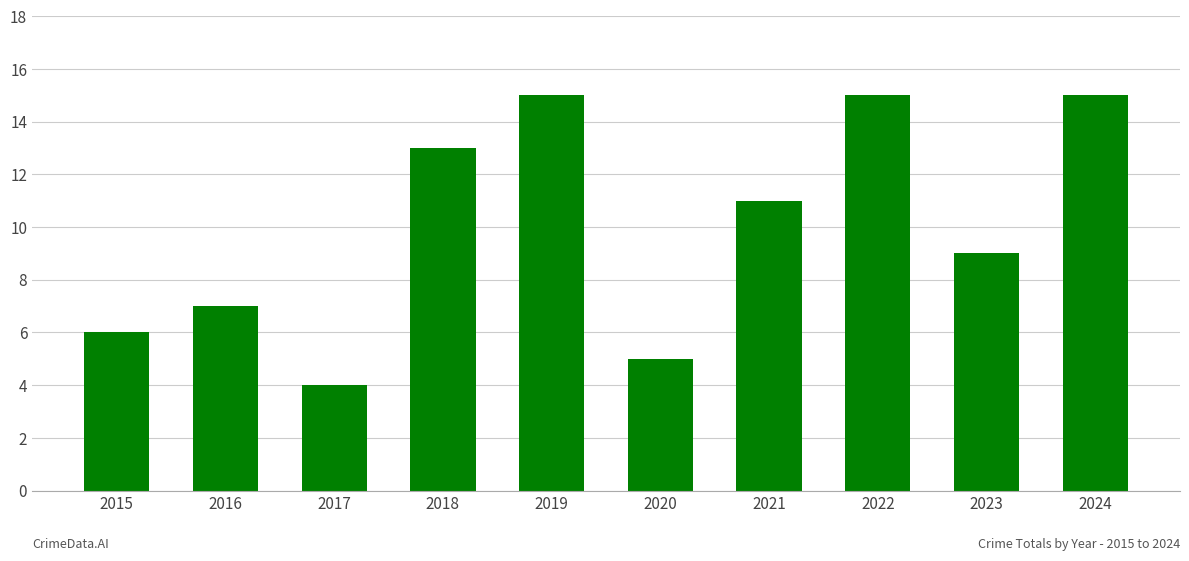

How many data points are less than 11?

5